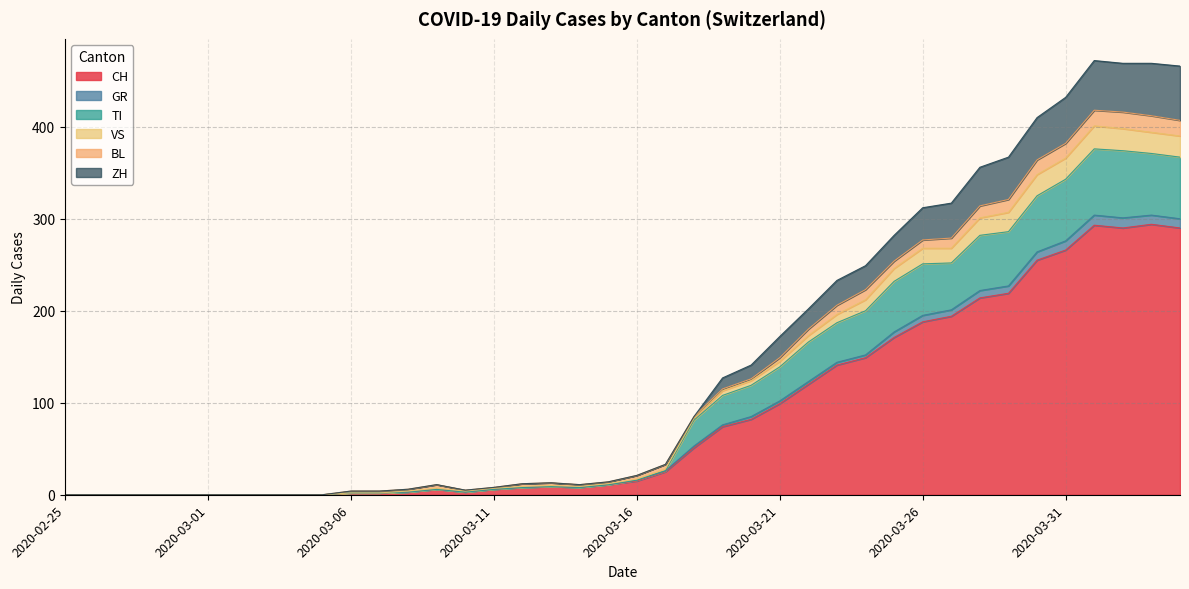

What is the label of the 19th point from the left?

2020-03-14